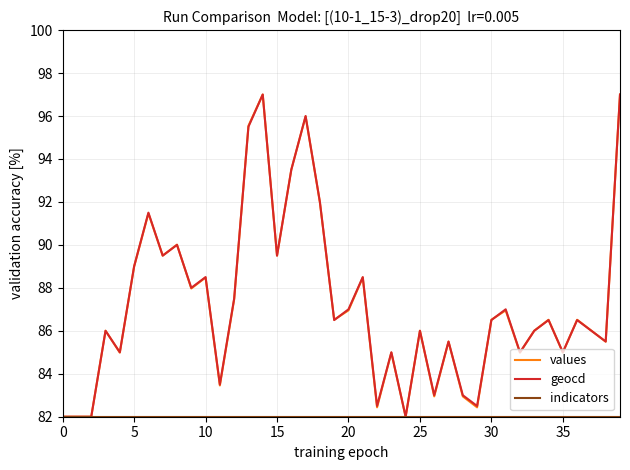

What is the minimum value for geocd?

82.0